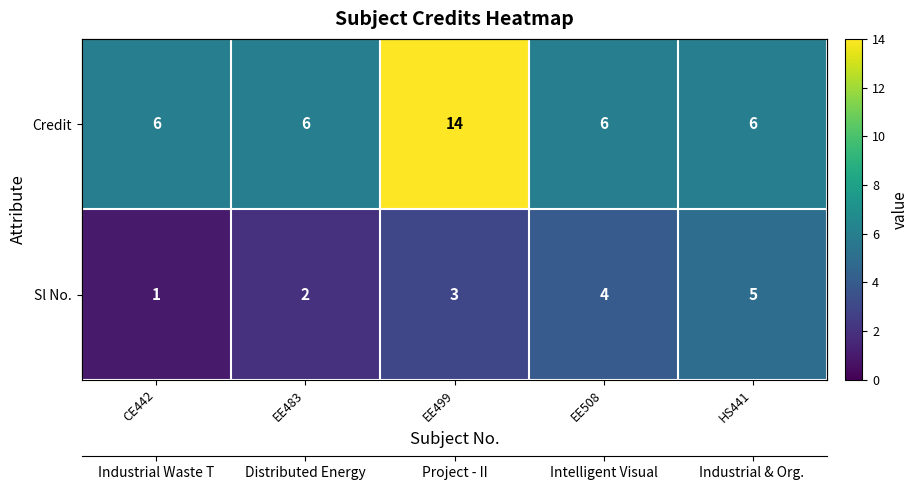

The Credit series shows 6 at EE483. True or false?

True